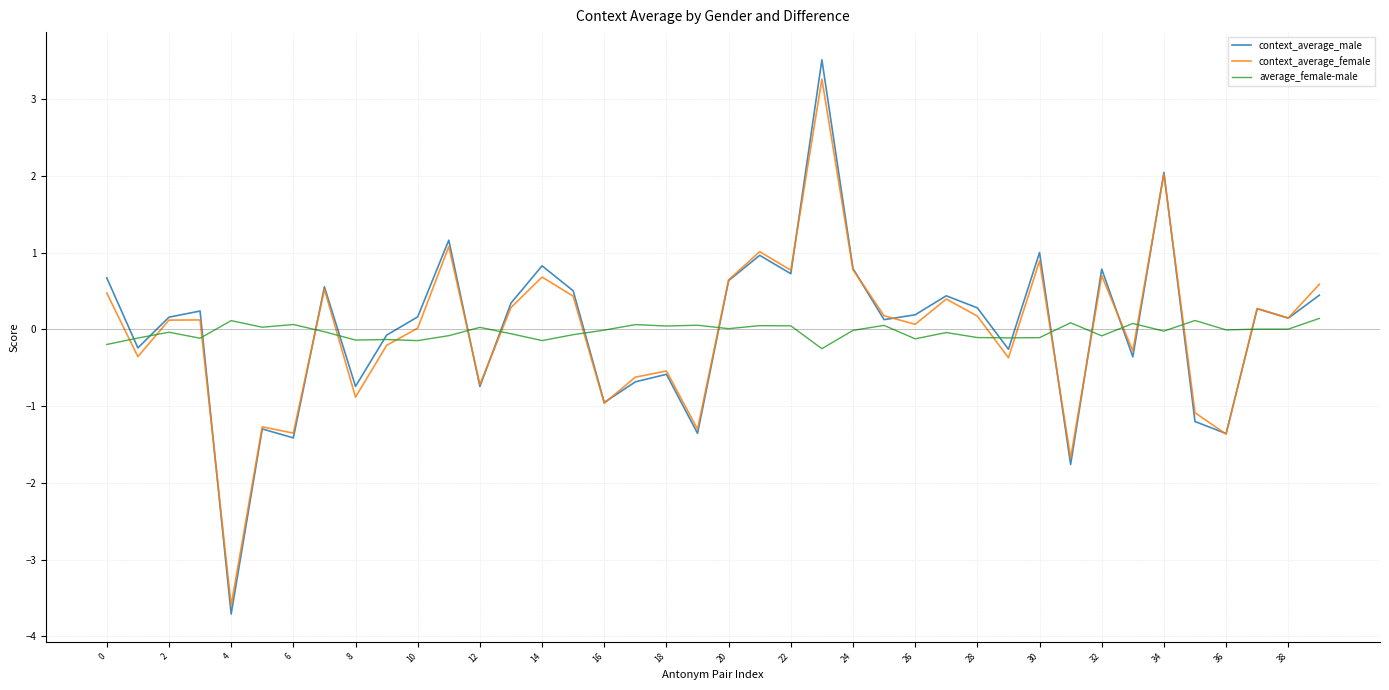

Which series has the widest spread of values?

context_average_male